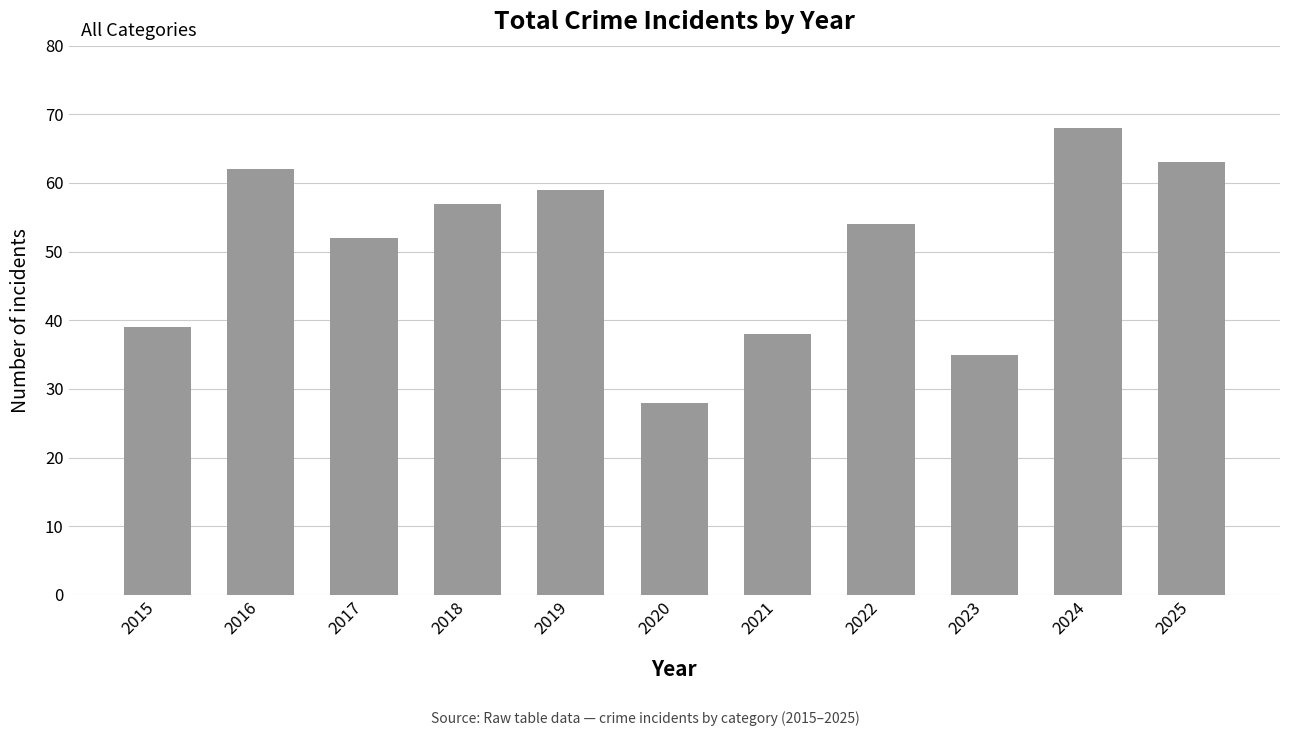

What is the average value?

50